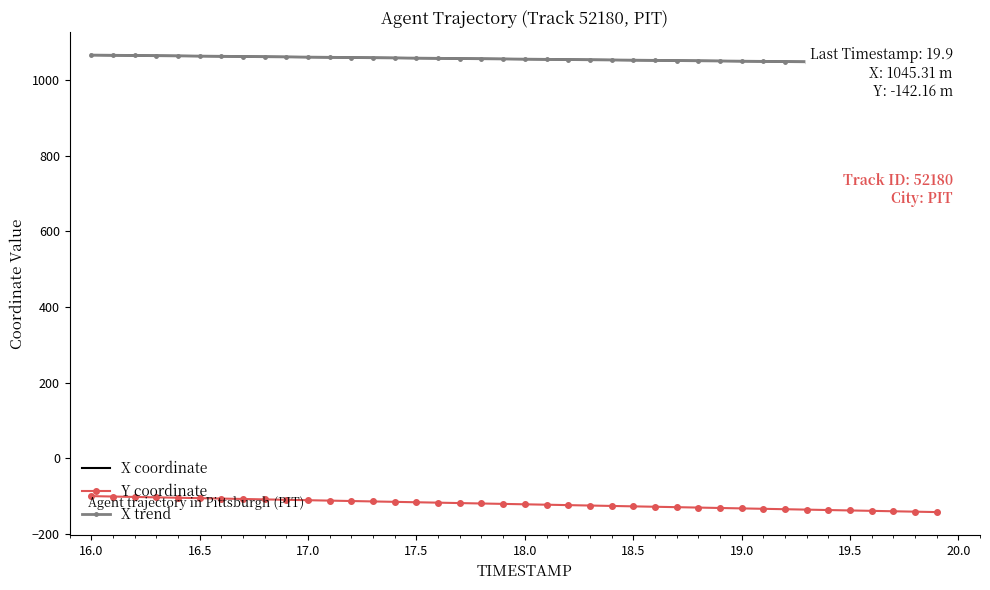

What is the difference between the maximum and minimum values in the X trend series?

21.0